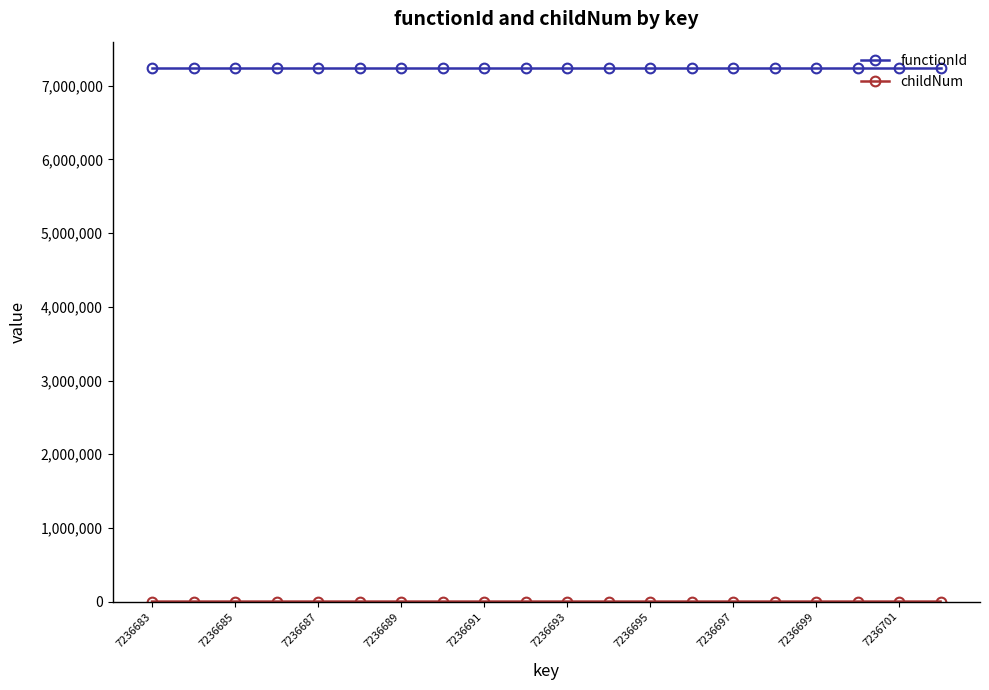

At how many categories does at least one series exceed 940764?

20